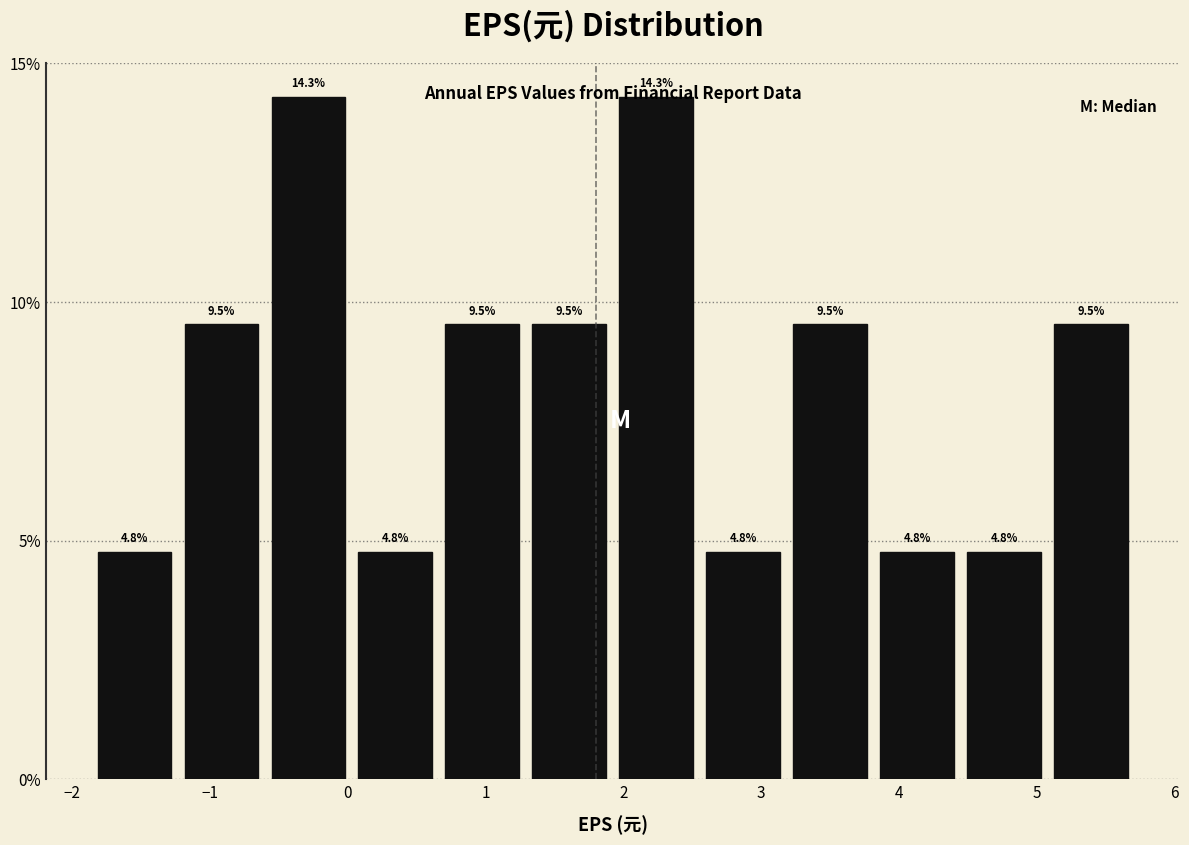

Reading left to right, transcribe this chart: for each bar, give the range it covers on the x-axis and its height. The bar edges are not printed on the chart, so give them approximately, as read against the axis.

-1.9 to -1.2: 4.8
-1.2 to -0.6: 9.5
-0.6 to 0.0: 14.3
0.0 to 0.7: 4.8
0.7 to 1.3: 9.5
1.3 to 1.9: 9.5
1.9 to 2.6: 14.3
2.6 to 3.2: 4.8
3.2 to 3.8: 9.5
3.8 to 4.4: 4.8
4.4 to 5.1: 4.8
5.1 to 5.7: 9.5